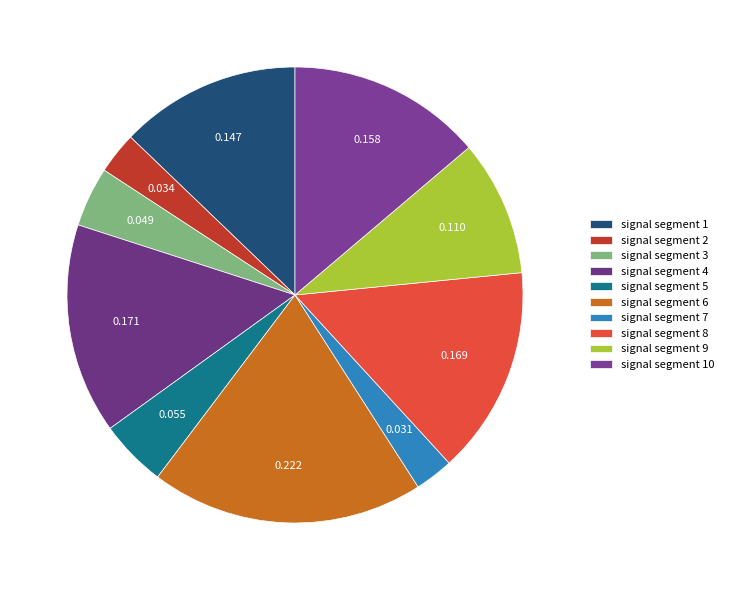

To the nearest percent, what is the difference between the signal segment 2 and signal segment 4 slice percentages?

12%